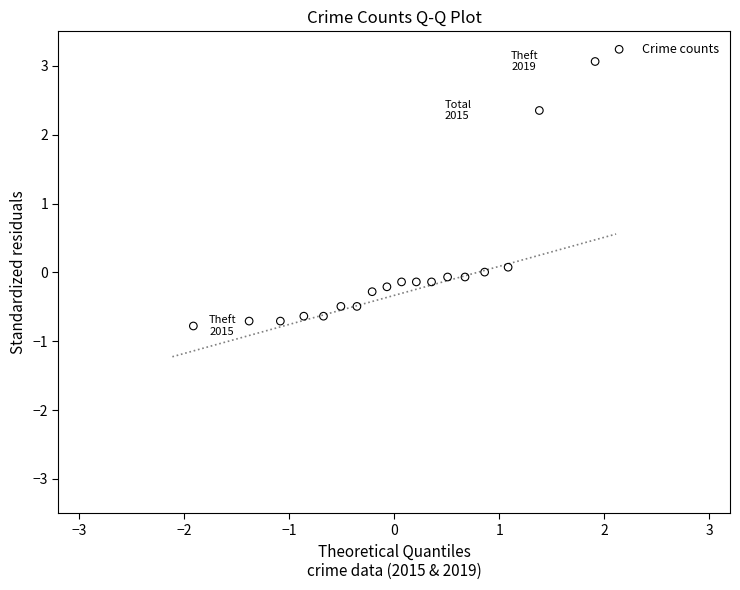

What is the range of Y values (max minus min)?

3.8